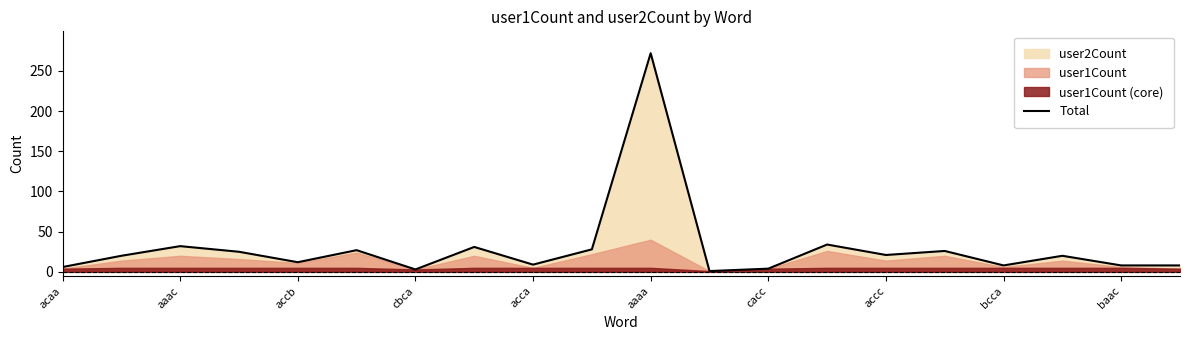

Does the chart have visible grid lines?

No